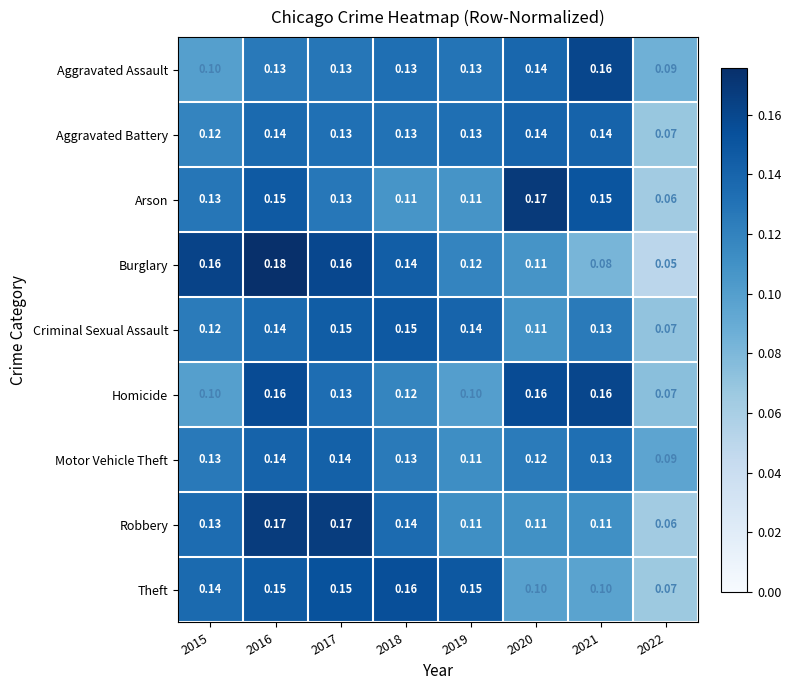

Which series has the largest total across all categories?

Theft